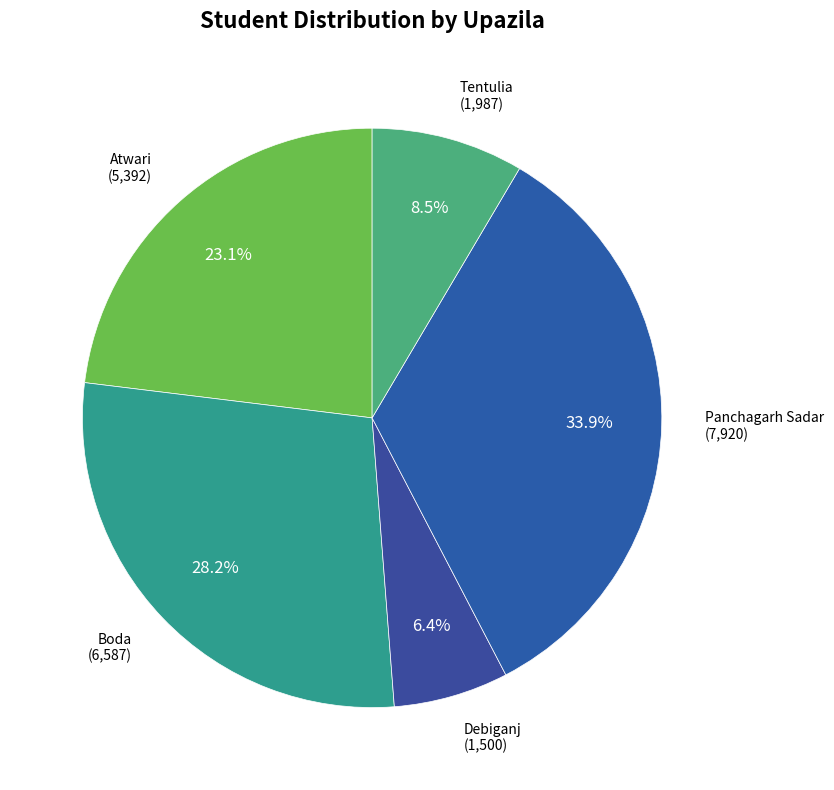

Rank the categories by value from highest to lowest.

Panchagarh Sadar, Boda, Atwari, Tentulia, Debiganj